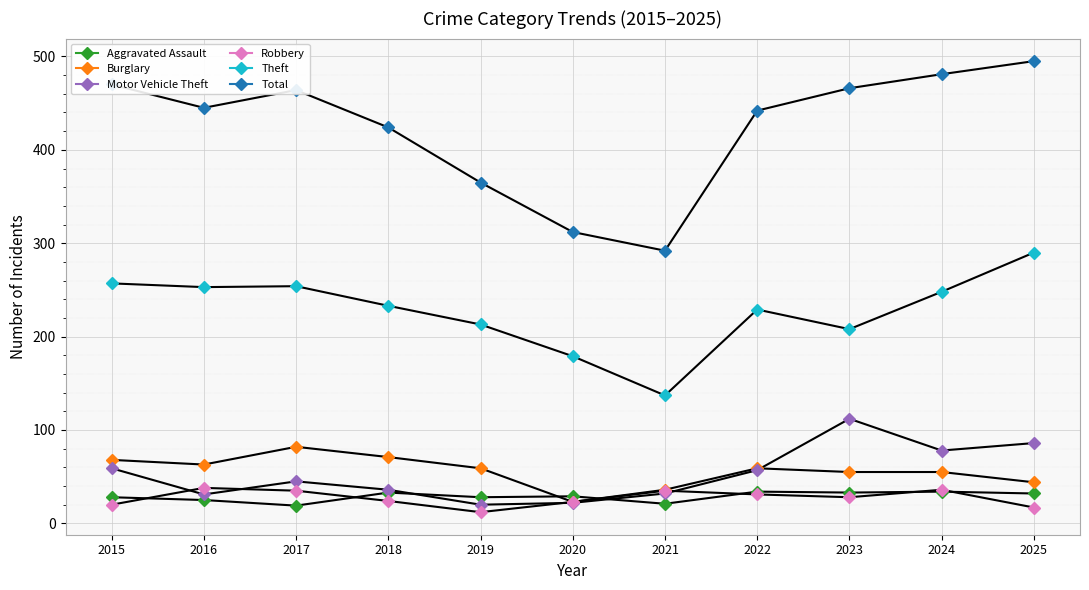

Is this an area chart (filled region under the line)?

No